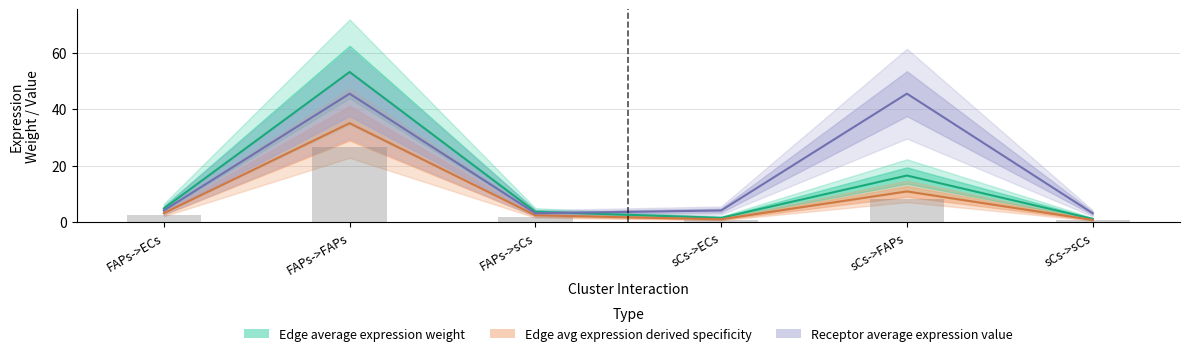

At how many categories does at least one series exceed 43?

2